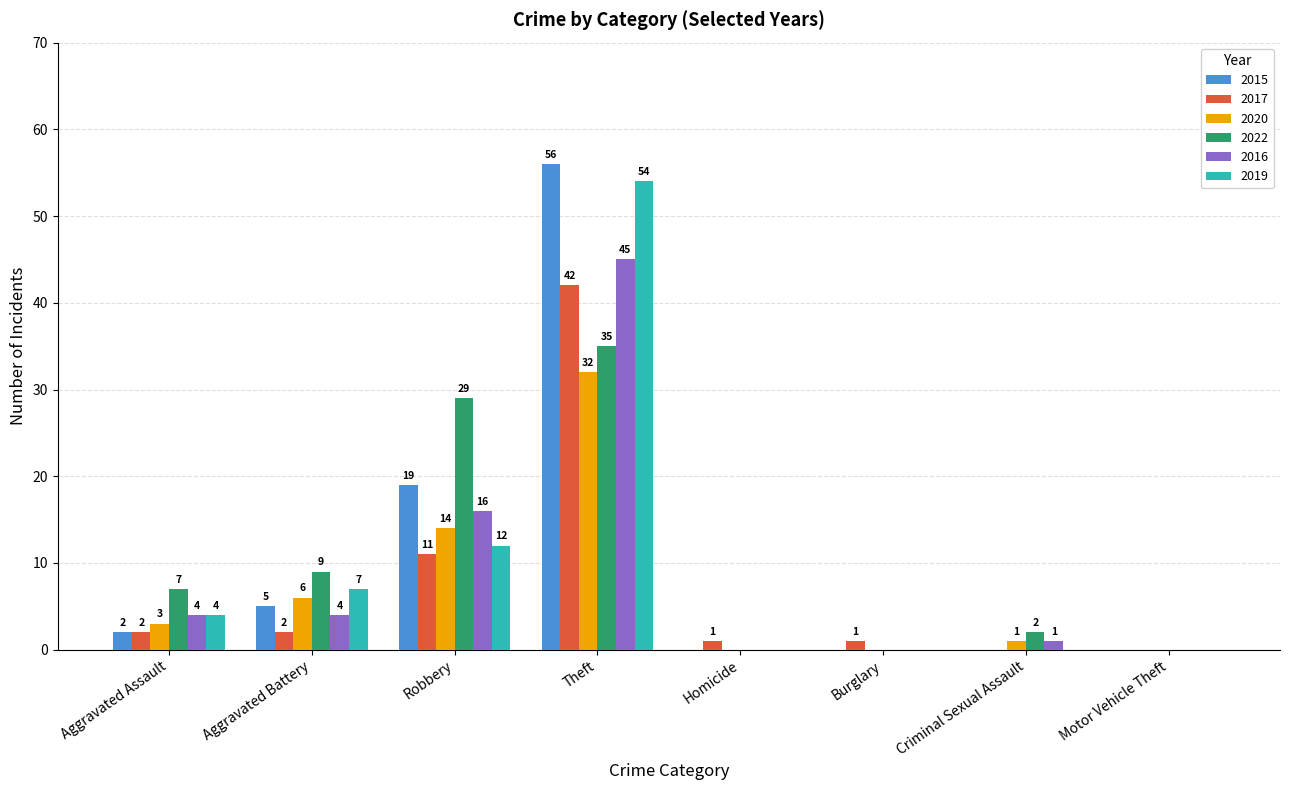

What is the average value of the 2022 series?

10